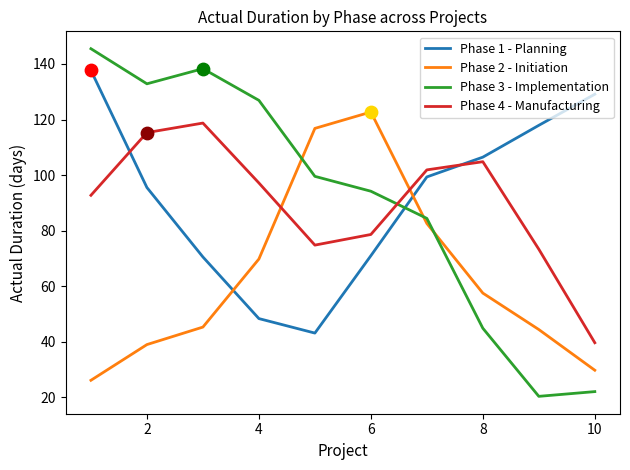

Which series has the largest range (max minus min)?

Phase 3 - Implementation